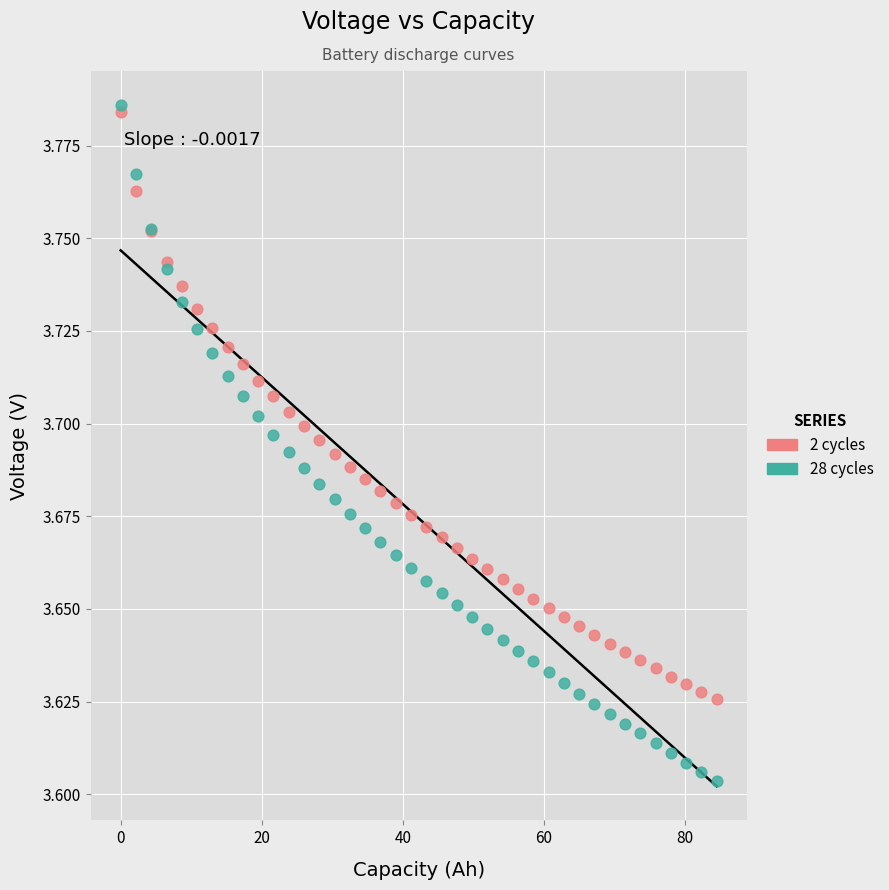

Which series contains the lowest Y value?

28 cycles